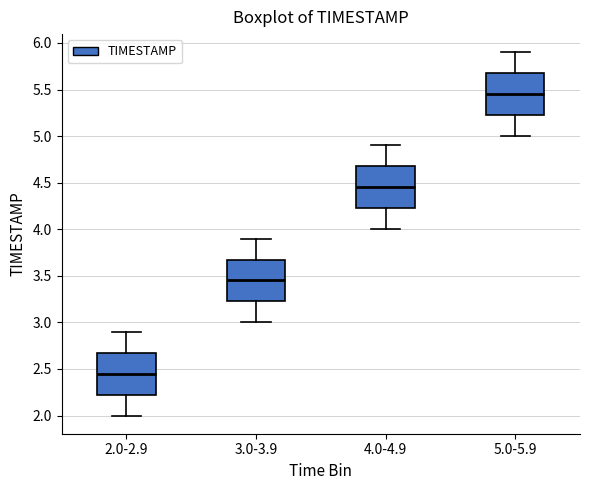

Which box's median line is the lowest?

2.0-2.9